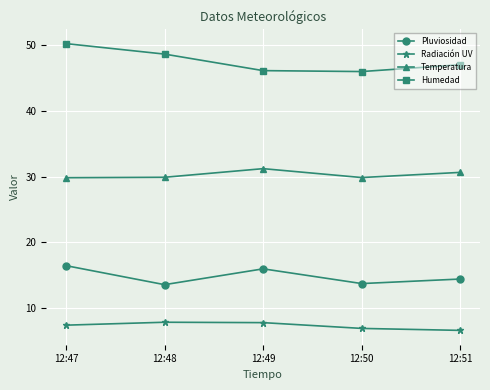

What is the sum of the Pluviosidad values at 12:51 and 12:49?

30.4